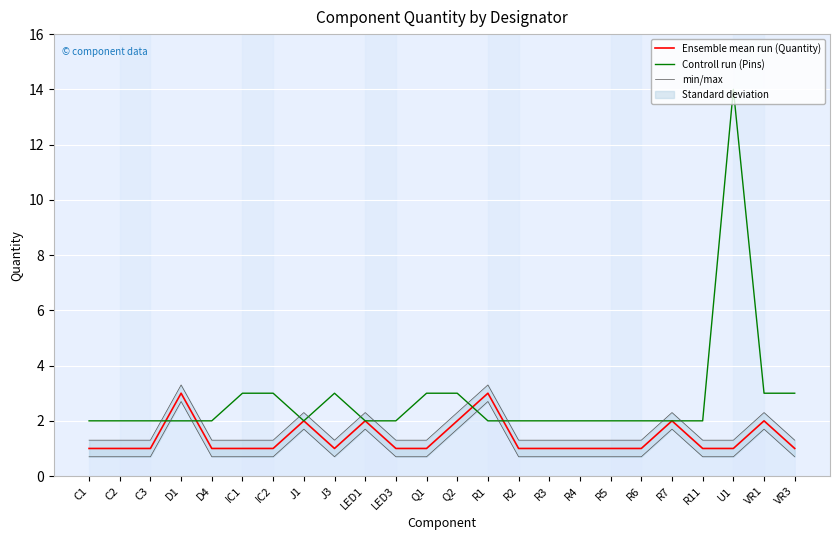

What is the smallest value displayed?

1.0